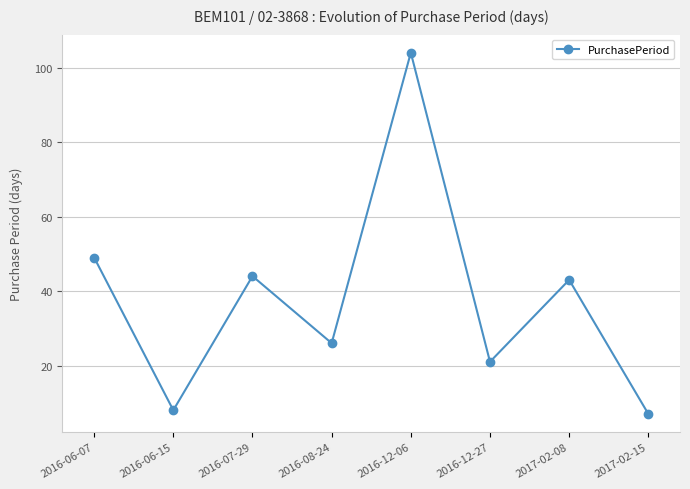

What is the value of the 4th point from the left?

26